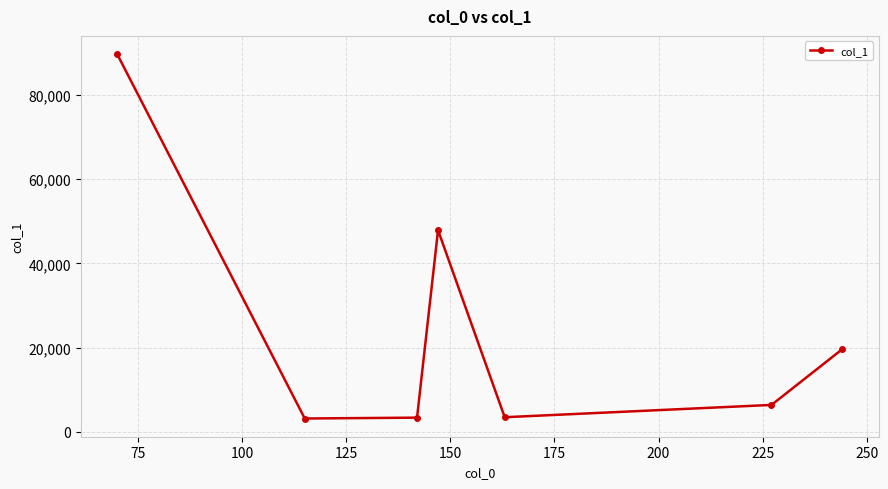

What is the average value?

24824.5